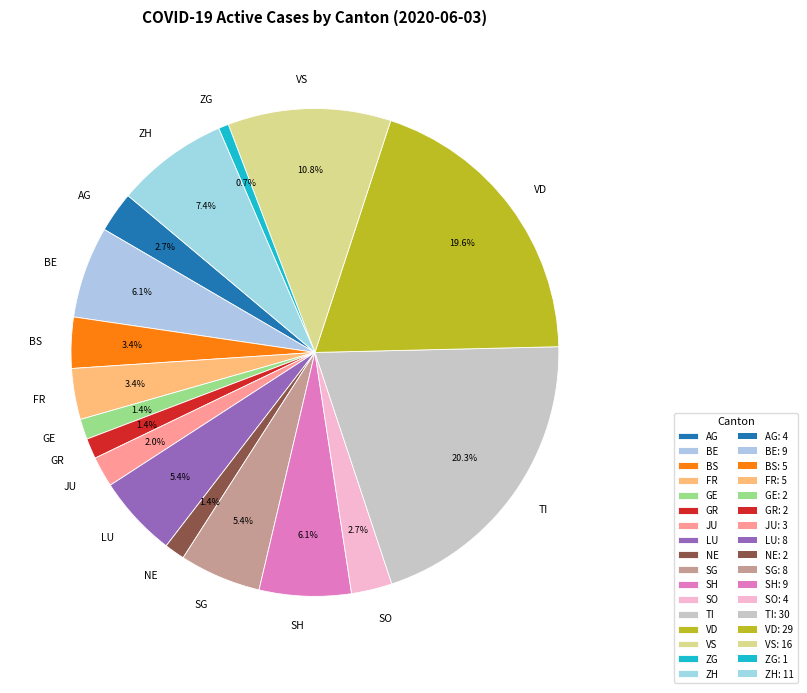

How many slices are in this pie chart?

17